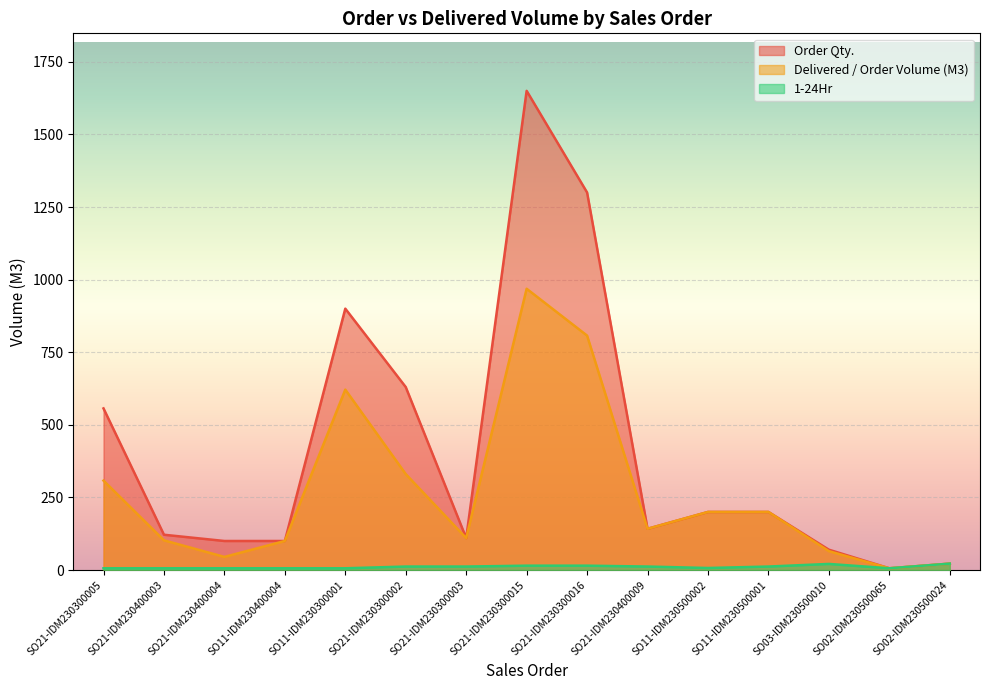

True or false: Delivered / Order Volume (M3) and 1-24Hr intersect in this chart.

False